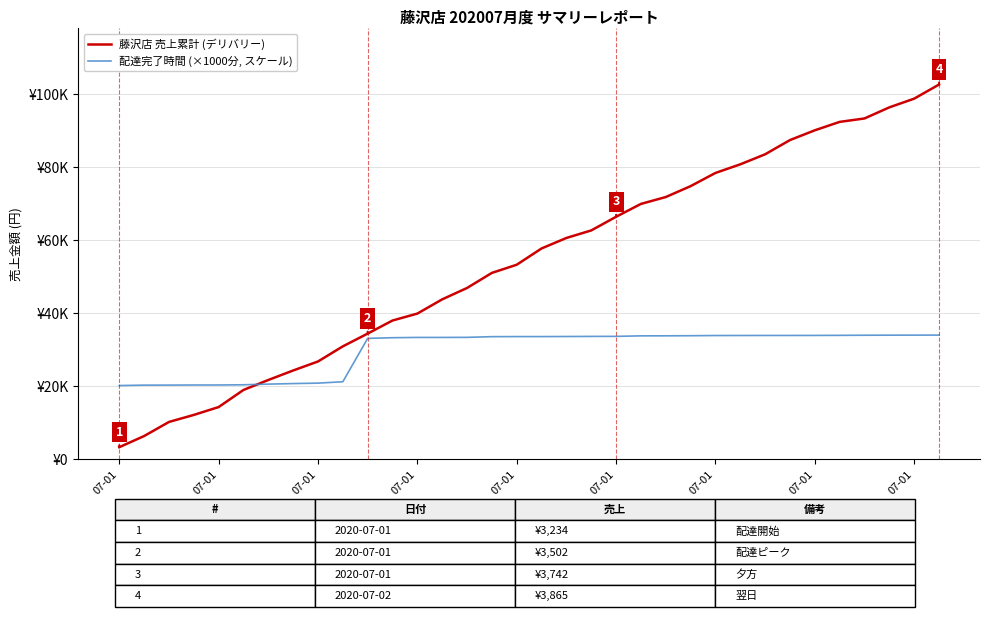

What is the average value of the 藤沢店 売上累計 (デリバリー) series?

54209